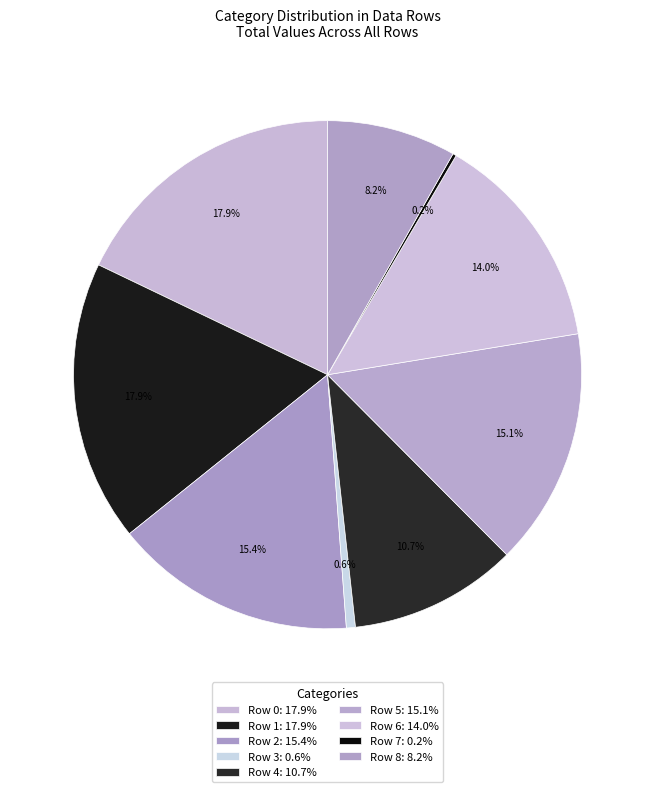

Count the number of slices in the pie.

9